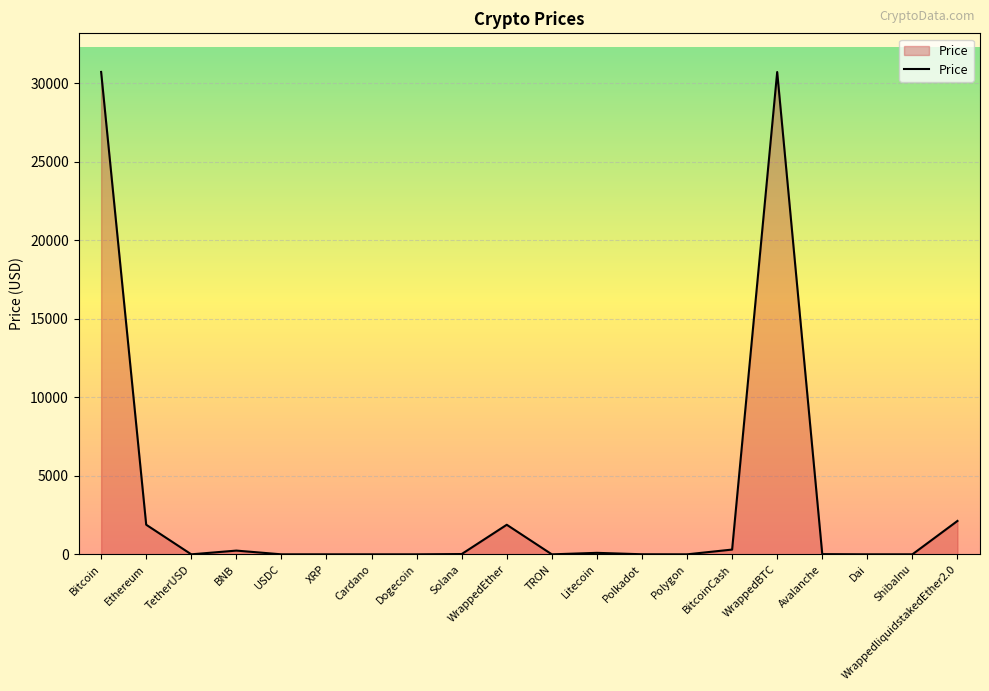

What is the ratio of the value at Avalanche to the value at Litecoin?

0.1